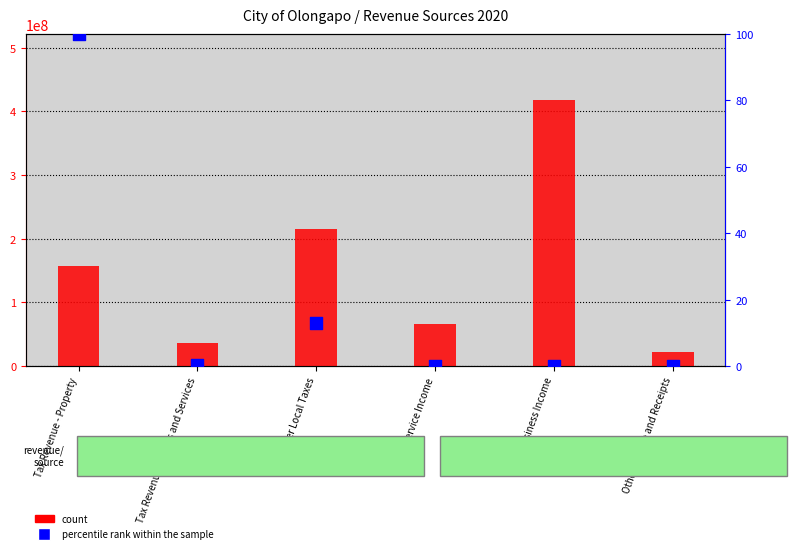

Is the value of percentile rank within the sample at Tax Revenue - Property greater than the value of count at Service Income?

No